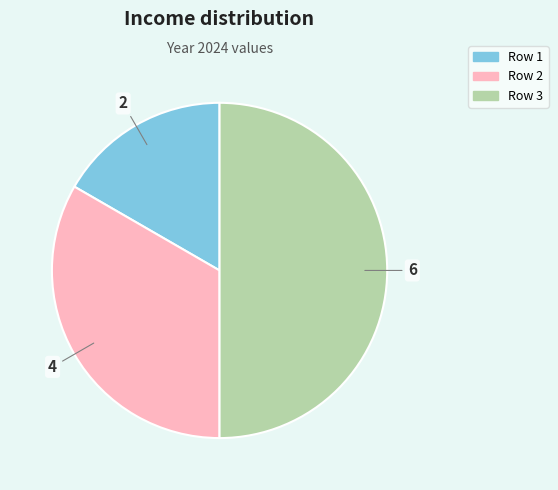

Which slice is the smallest?

Row 1